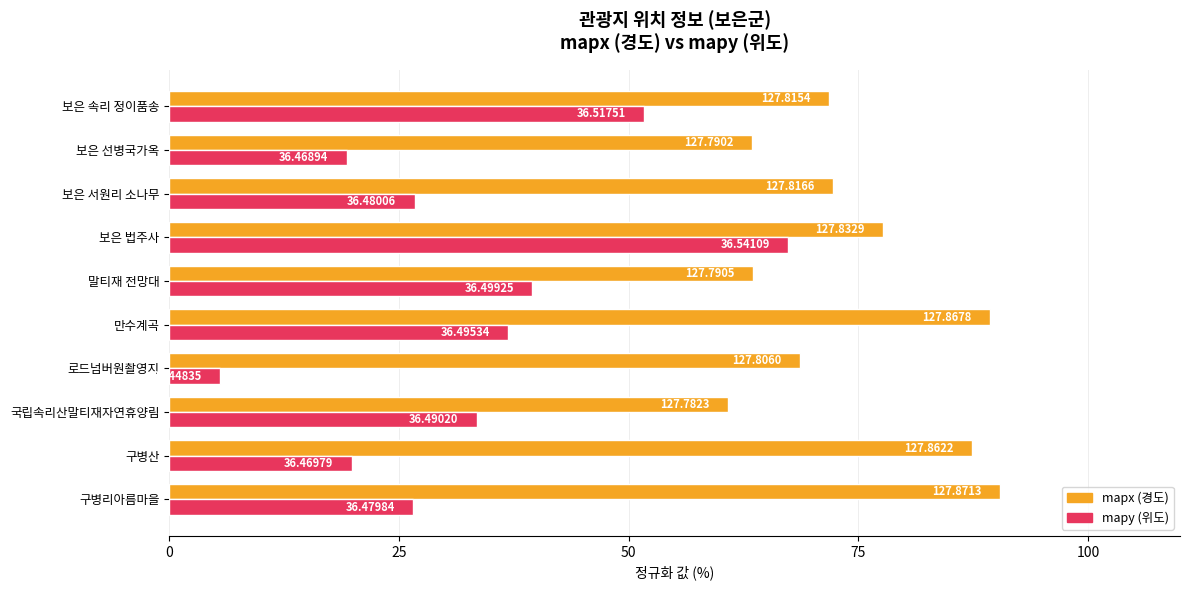

What is the sum of all mapx (경도) values?

745.0